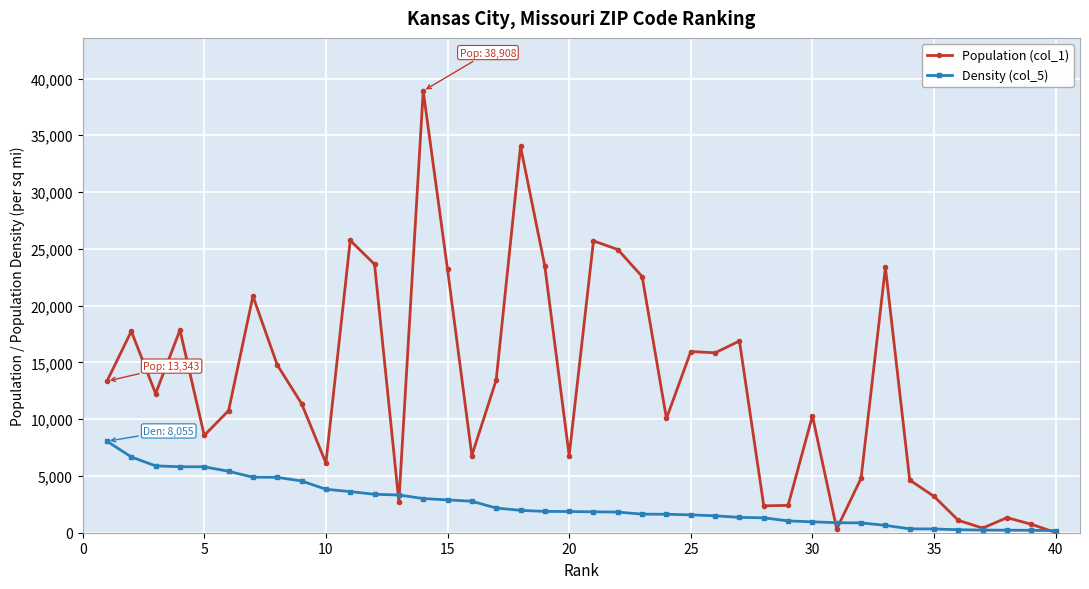

In Population (col_1), how many points are higher than both neighbors (excluding endpoints)?

12